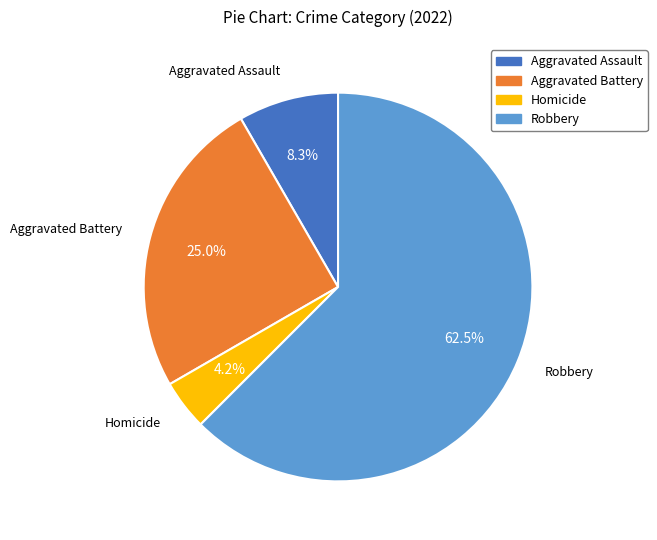

To the nearest percent, what is the average slice percentage?

25%